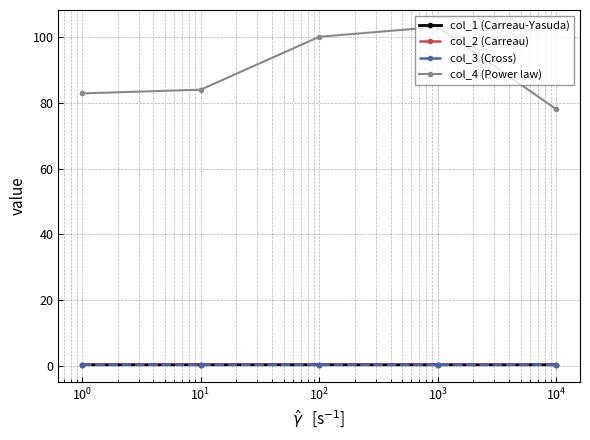

True or false: col_4 (Power law) has more than 1 interior local peaks.

False